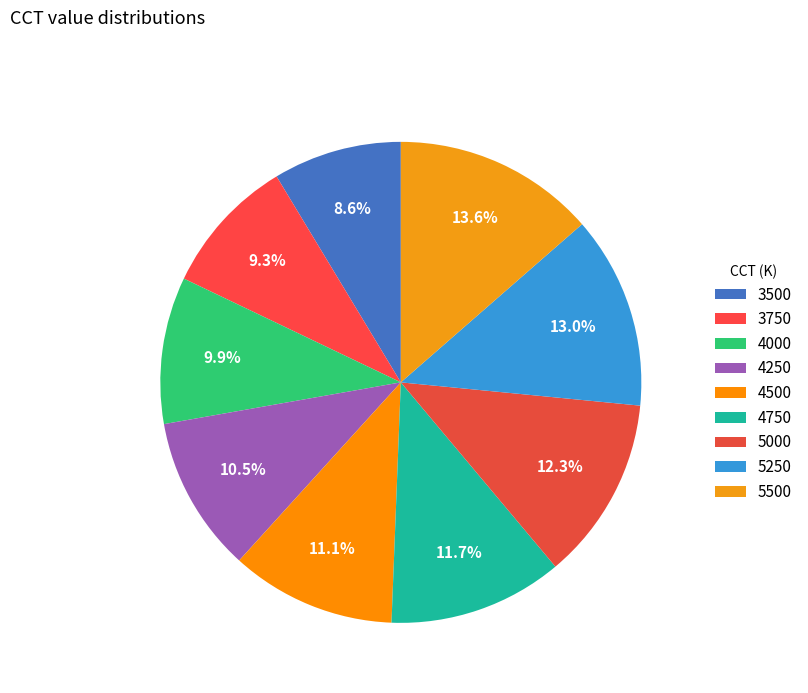

How many segments does this pie chart have?

9